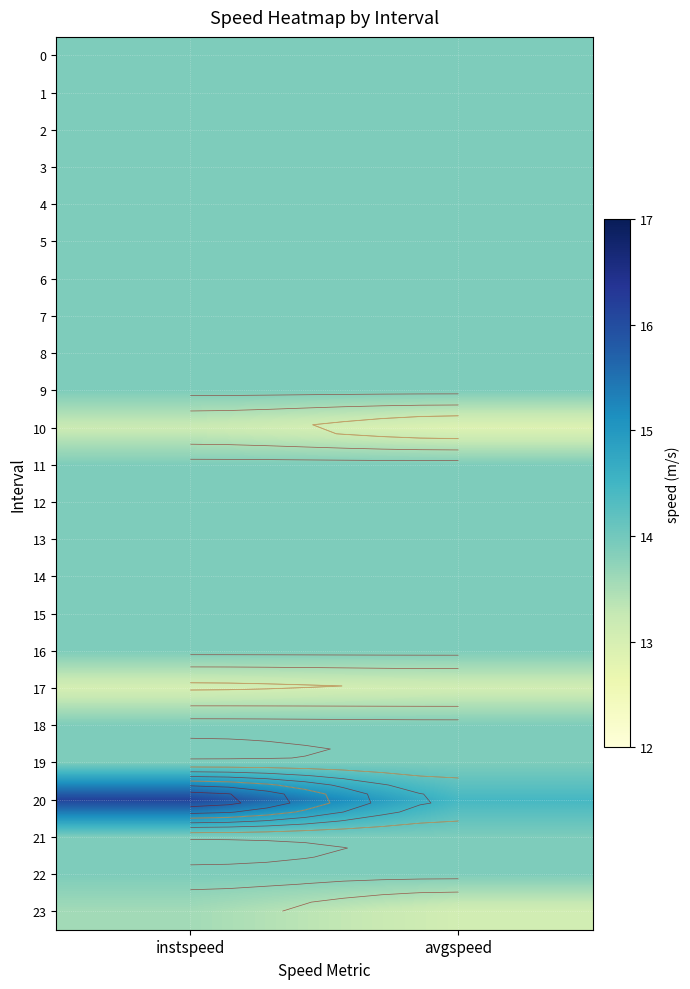

Is the value of 16 at instspeed greater than the value of 21 at instspeed?

No